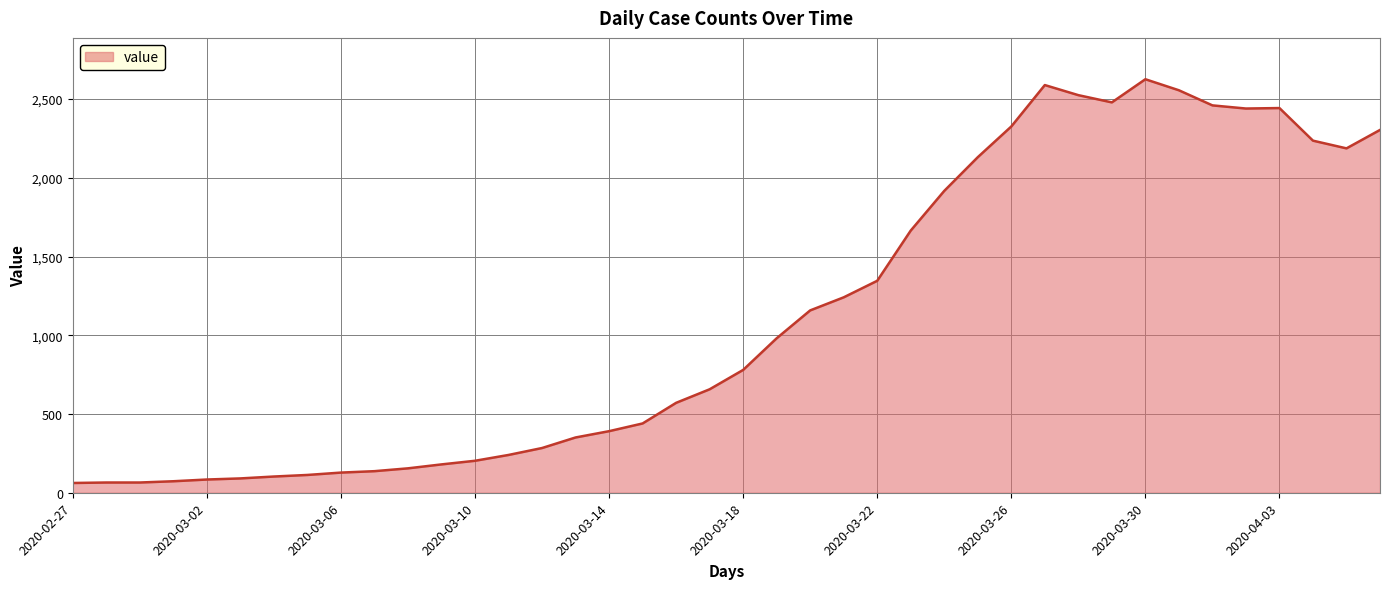

What is the smallest value displayed?

62